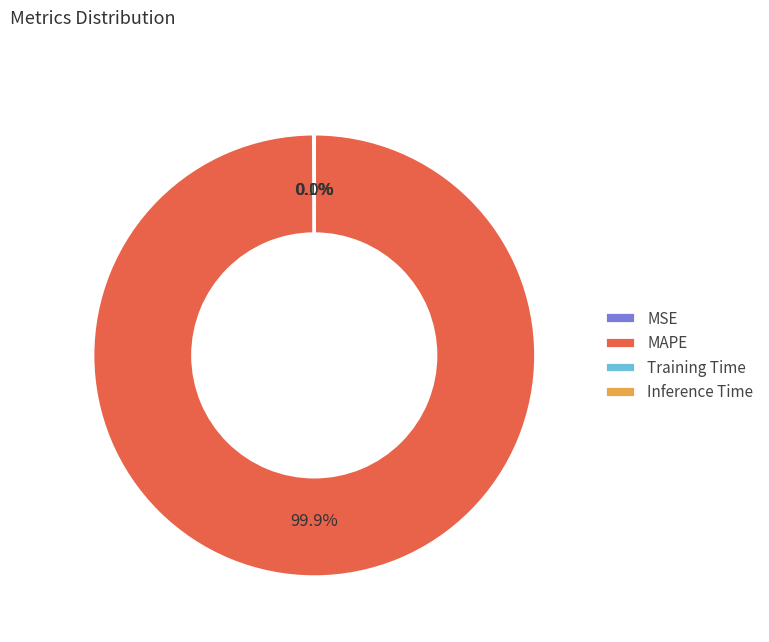

To the nearest percent, what percentage of the pie is MAPE?

100%